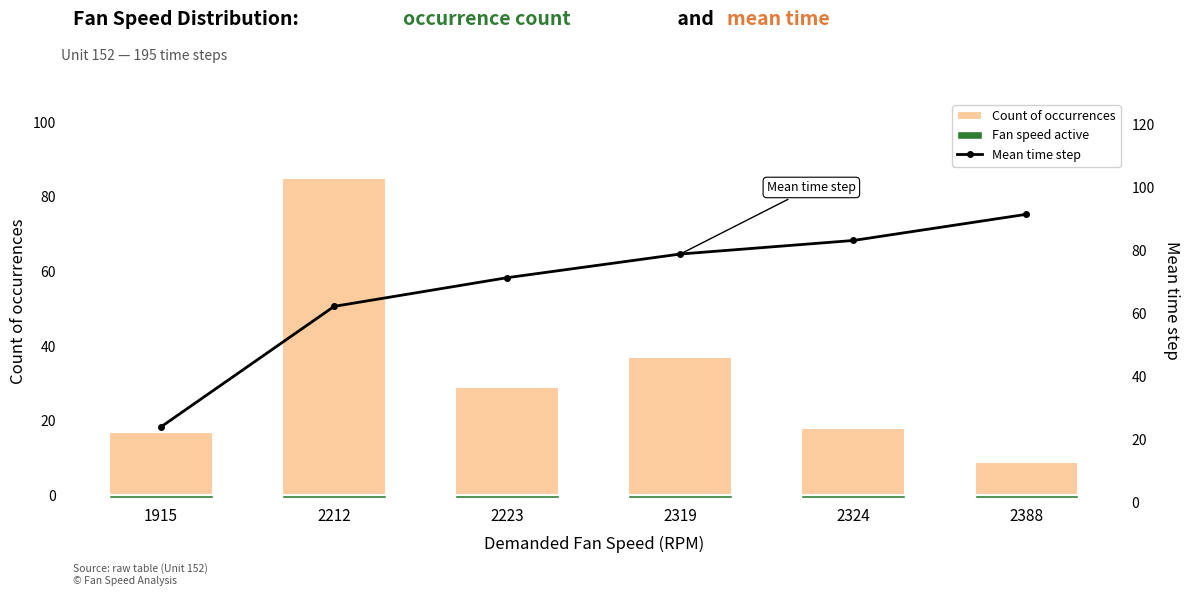

What is the average value of the Count of occurrences series?

32.5